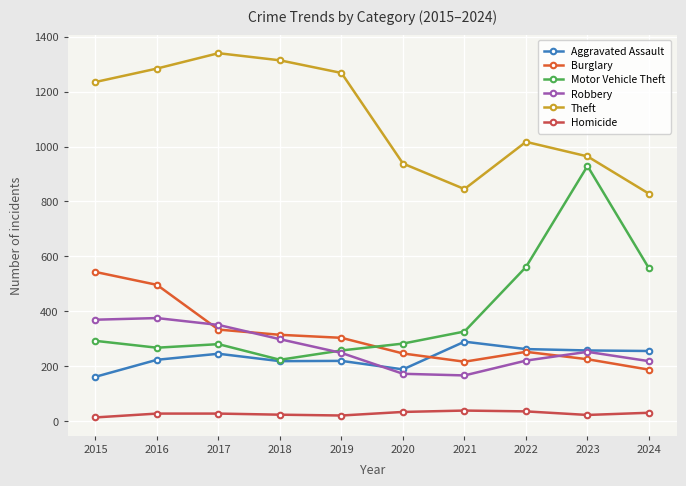

After their last crossing, which series has the higher values: Burglary or Aggravated Assault?

Aggravated Assault